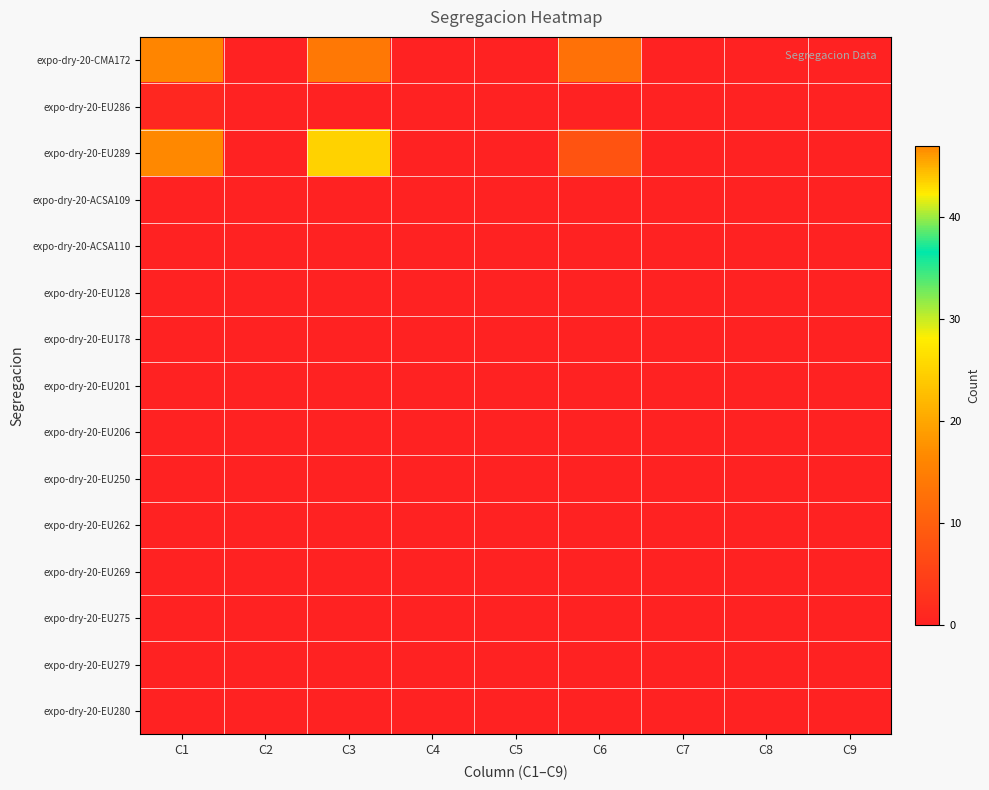

Reading left to right, list all the values displayed in this chart.

expo-dry-20-CMA172: C1=16	C2=0	C3=14	C4=0	C5=0	C6=13	C7=0	C8=0	C9=0
expo-dry-20-EU286: C1=1	C2=0	C3=0	C4=0	C5=0	C6=0	C7=0	C8=0	C9=0
expo-dry-20-EU289: C1=47	C2=0	C3=25	C4=0	C5=0	C6=8	C7=0	C8=0	C9=0
expo-dry-20-ACSA109: C1=0	C2=0	C3=0	C4=0	C5=0	C6=0	C7=0	C8=0	C9=0
expo-dry-20-ACSA110: C1=0	C2=0	C3=0	C4=0	C5=0	C6=0	C7=0	C8=0	C9=0
expo-dry-20-EU128: C1=0	C2=0	C3=0	C4=0	C5=0	C6=0	C7=0	C8=0	C9=0
expo-dry-20-EU178: C1=0	C2=0	C3=0	C4=0	C5=0	C6=0	C7=0	C8=0	C9=0
expo-dry-20-EU201: C1=0	C2=0	C3=0	C4=0	C5=0	C6=0	C7=0	C8=0	C9=0
expo-dry-20-EU206: C1=0	C2=0	C3=0	C4=0	C5=0	C6=0	C7=0	C8=0	C9=0
expo-dry-20-EU250: C1=0	C2=0	C3=0	C4=0	C5=0	C6=0	C7=0	C8=0	C9=0
expo-dry-20-EU262: C1=0	C2=0	C3=0	C4=0	C5=0	C6=0	C7=0	C8=0	C9=0
expo-dry-20-EU269: C1=0	C2=0	C3=0	C4=0	C5=0	C6=0	C7=0	C8=0	C9=0
expo-dry-20-EU275: C1=0	C2=0	C3=0	C4=0	C5=0	C6=0	C7=0	C8=0	C9=0
expo-dry-20-EU279: C1=0	C2=0	C3=0	C4=0	C5=0	C6=0	C7=0	C8=0	C9=0
expo-dry-20-EU280: C1=0	C2=0	C3=0	C4=0	C5=0	C6=0	C7=0	C8=0	C9=0